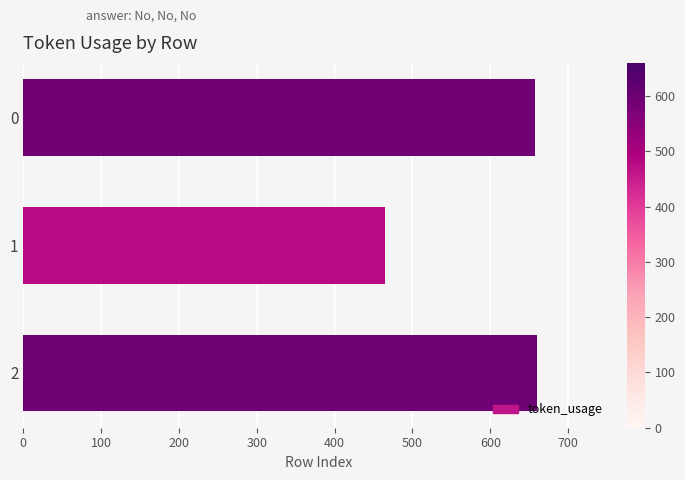

What is the greatest value displayed?

660